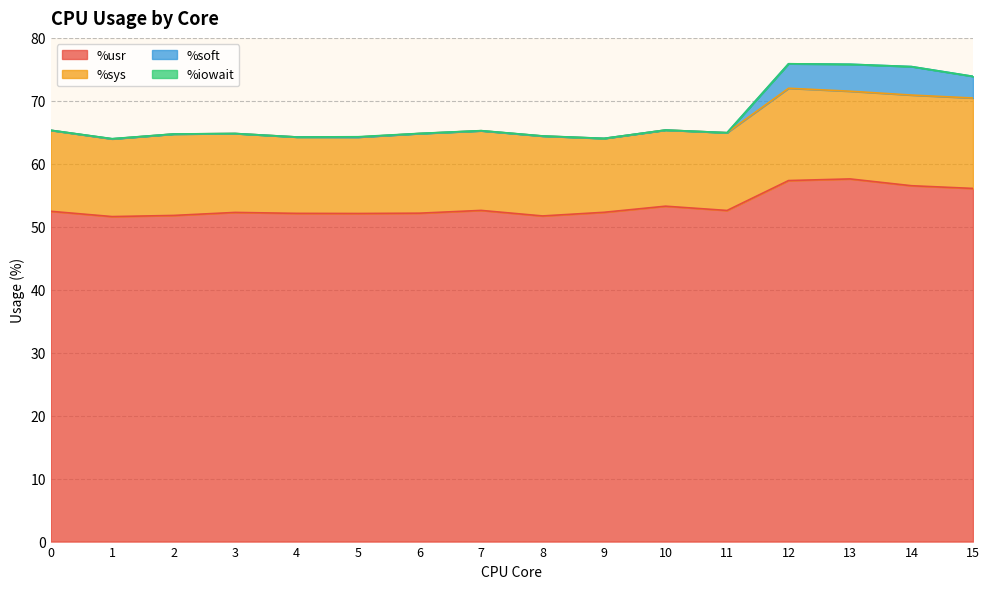

The %usr series shows 27.3 at 13. True or false?

False